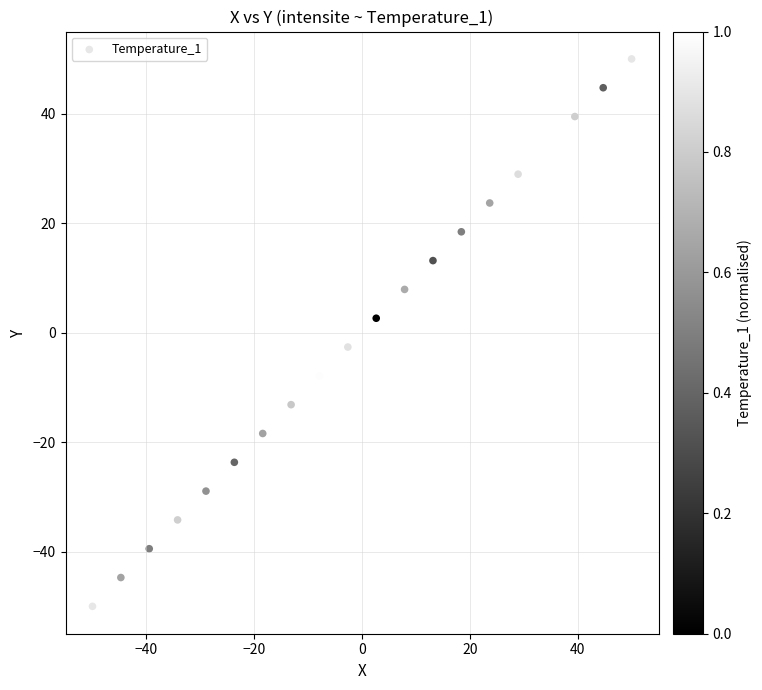

What is the range of X values (max minus min)?

100.0